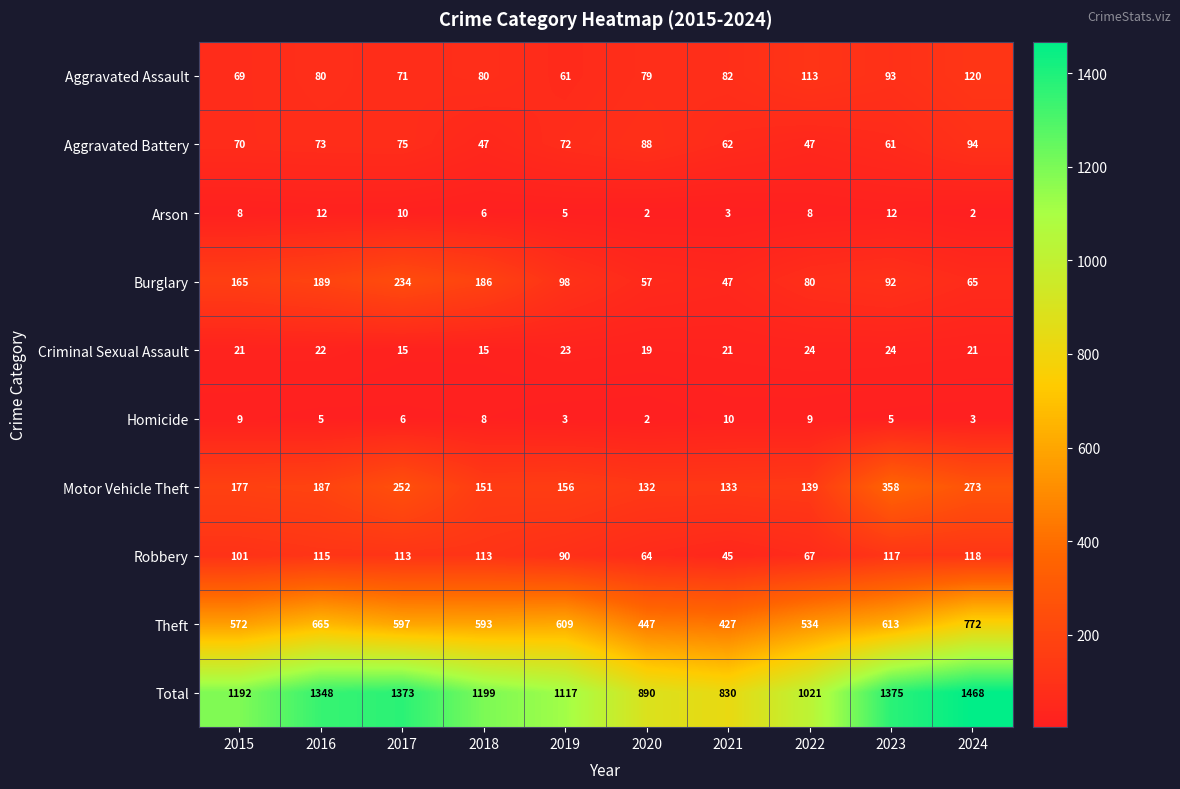

What is the smallest value displayed?

2